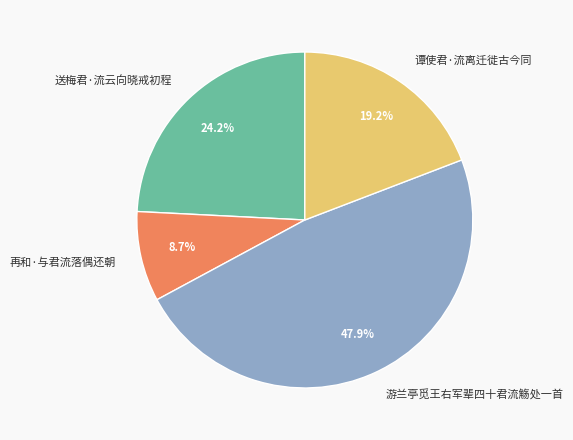

To the nearest percent, what is the difference between the 游兰亭觅王右军辈四十君流觞处一首 and 送梅君·流云向晓戒初程 slice percentages?

24%